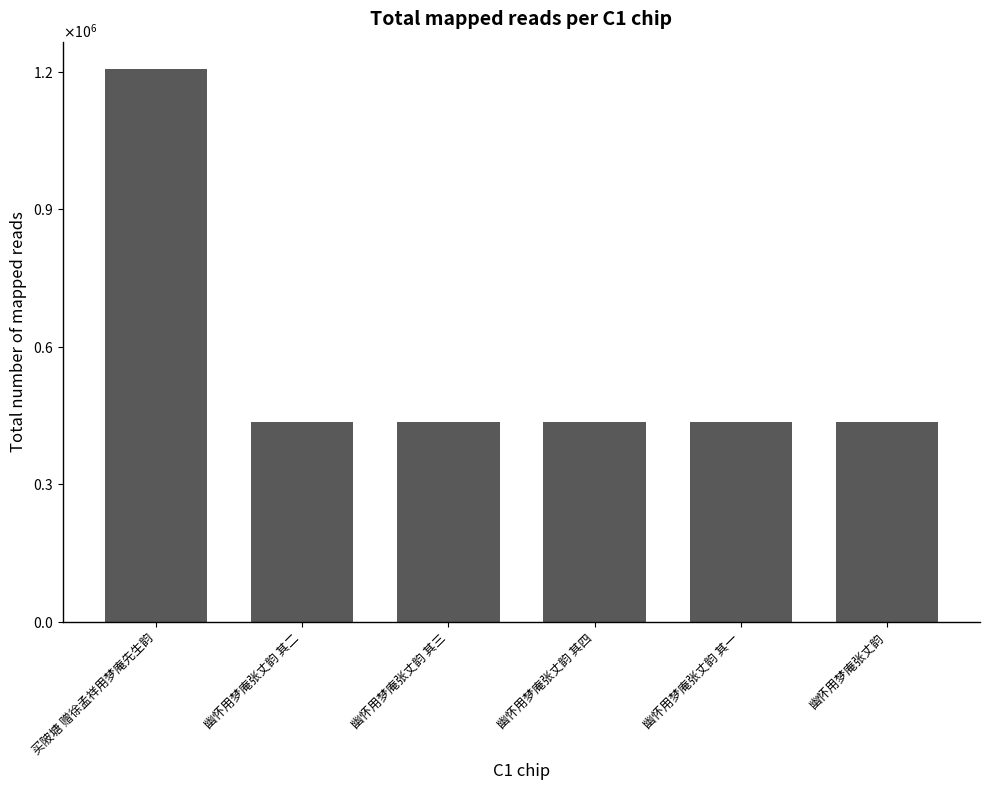

The value at 幽怀用梦庵张丈韵 is 706560. True or false?

False